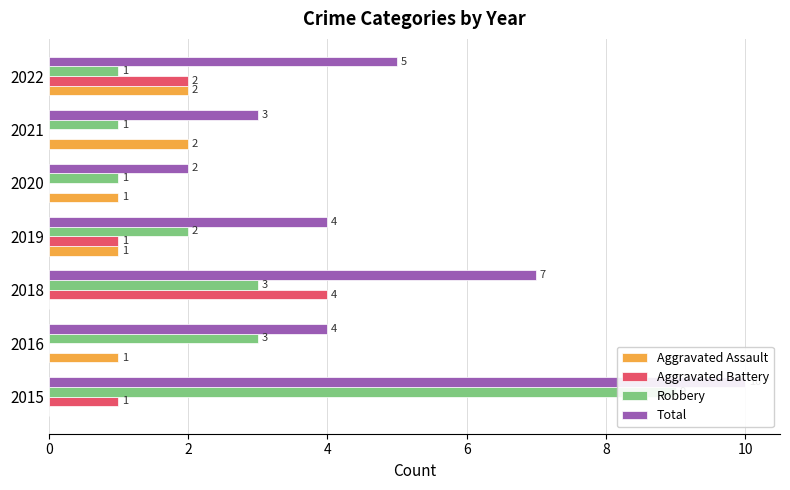

Does the chart contain any negative values?

No